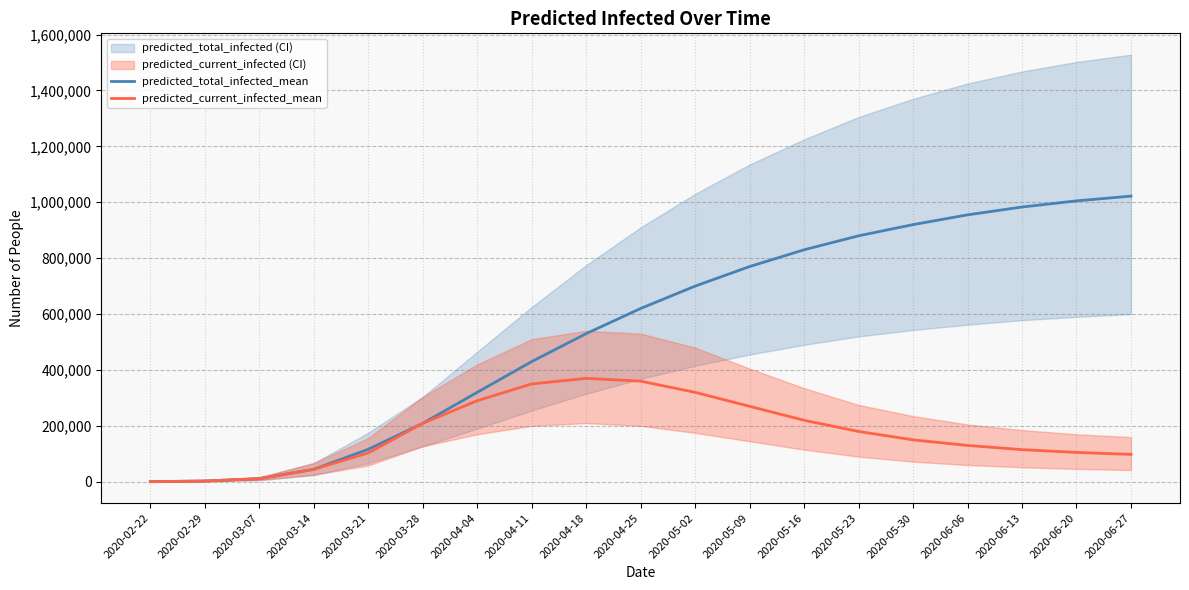

What is the difference between the predicted_current_infected_mean values at 2020-03-21 and 2020-03-28?

105871